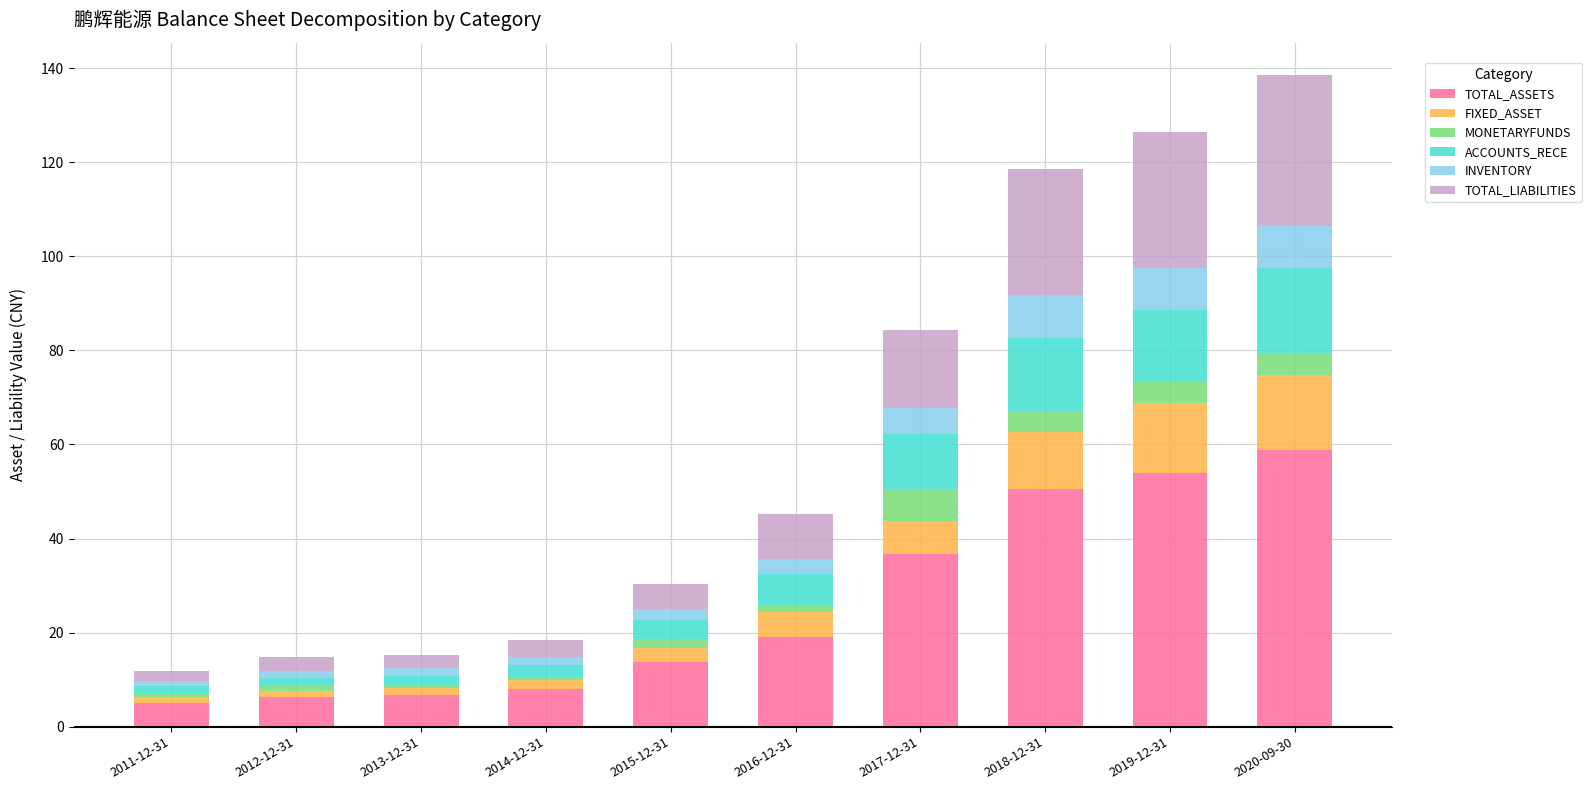

Is it true that TOTAL_ASSETS equals 8.1 at 2014-12-31?

True